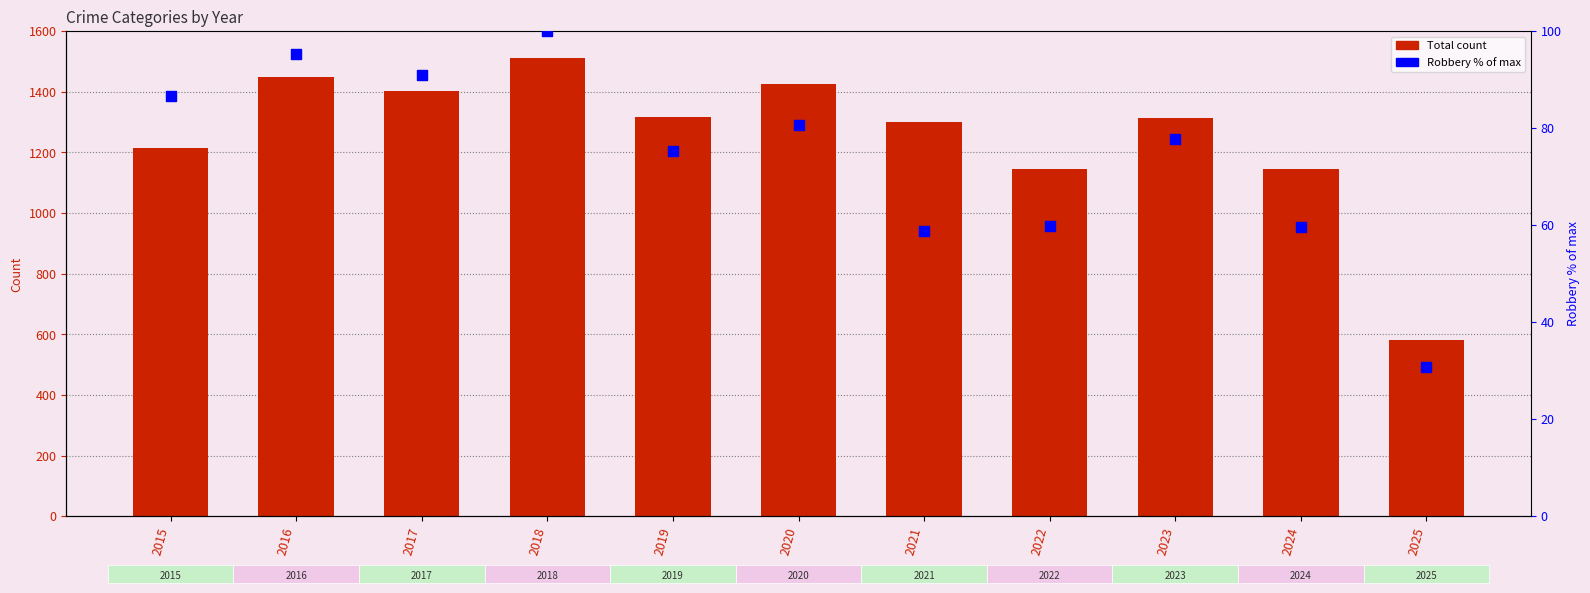

At which category is the sum across all series the highest?

2018